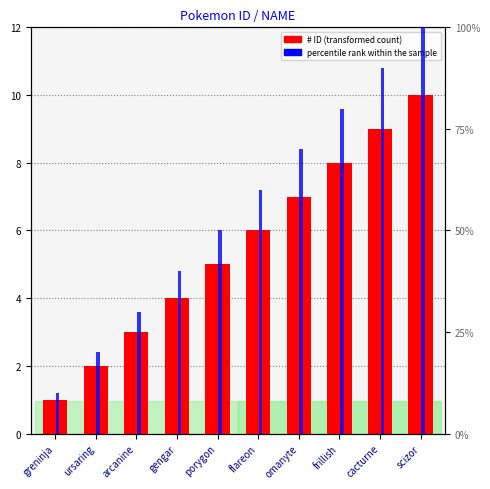

What is the label of the 4th bar from the left?

gengar